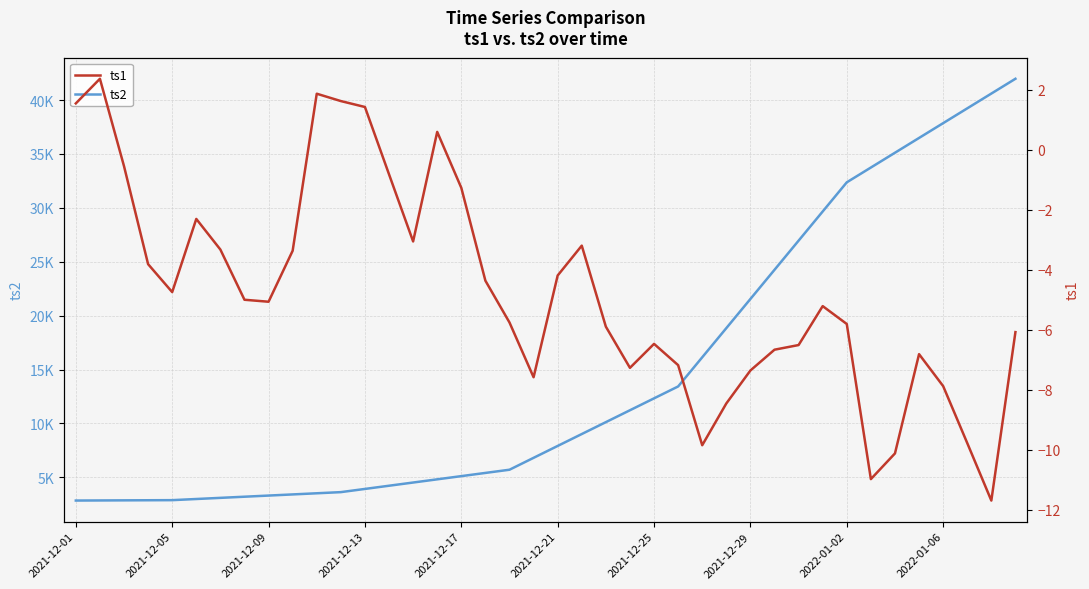

What is the total value across all series at 2021-12-13?

3926.3